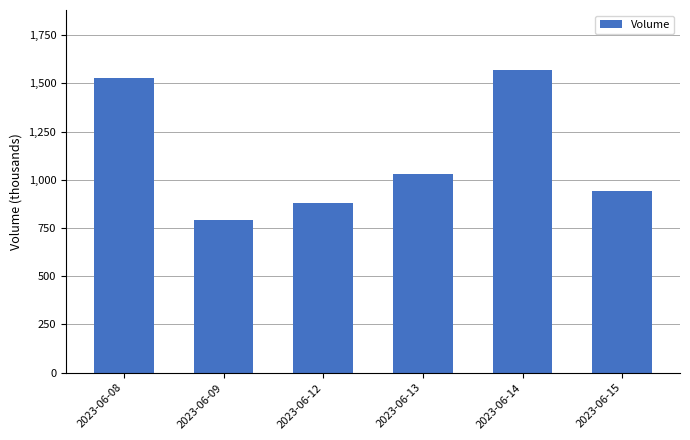

The value at 2023-06-14 is 1566.4. True or false?

True